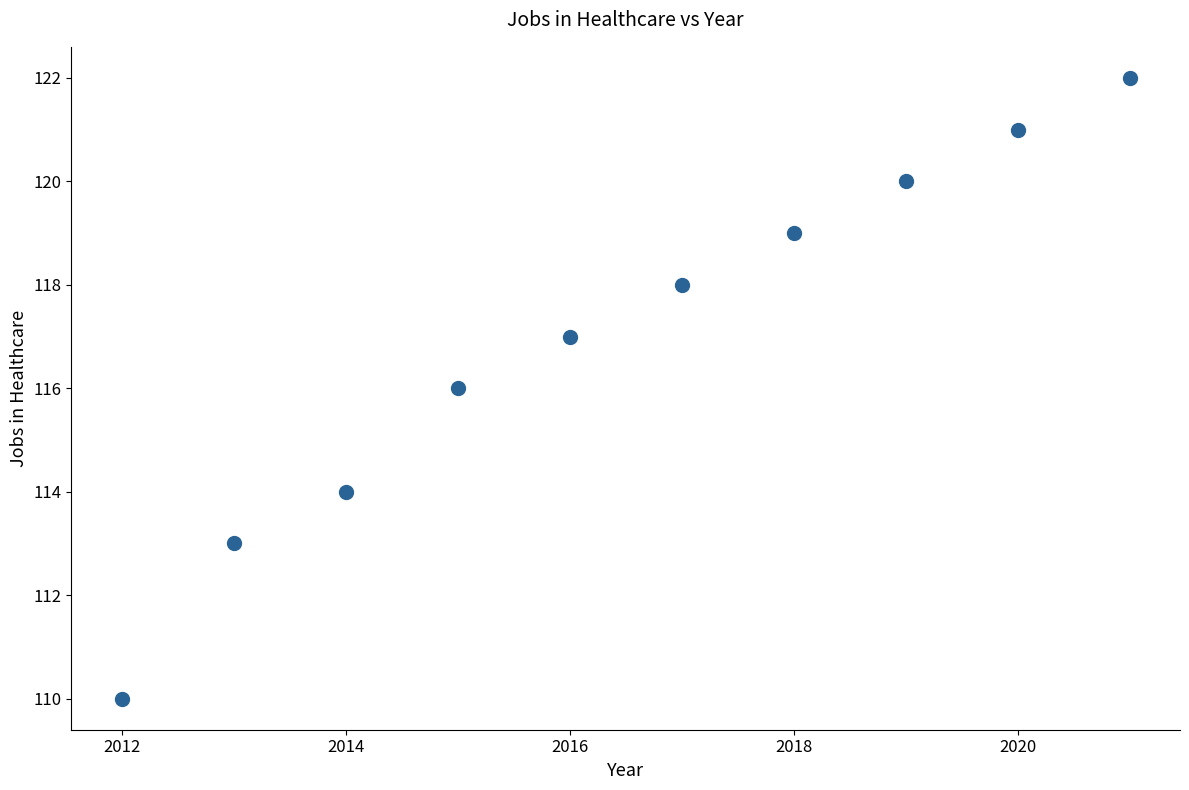

What is the range of X values (max minus min)?

9